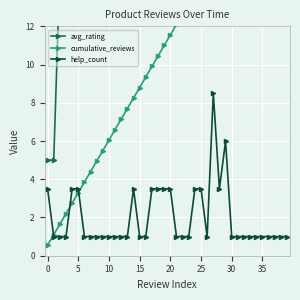

What is the maximum value for help_count?

8.5